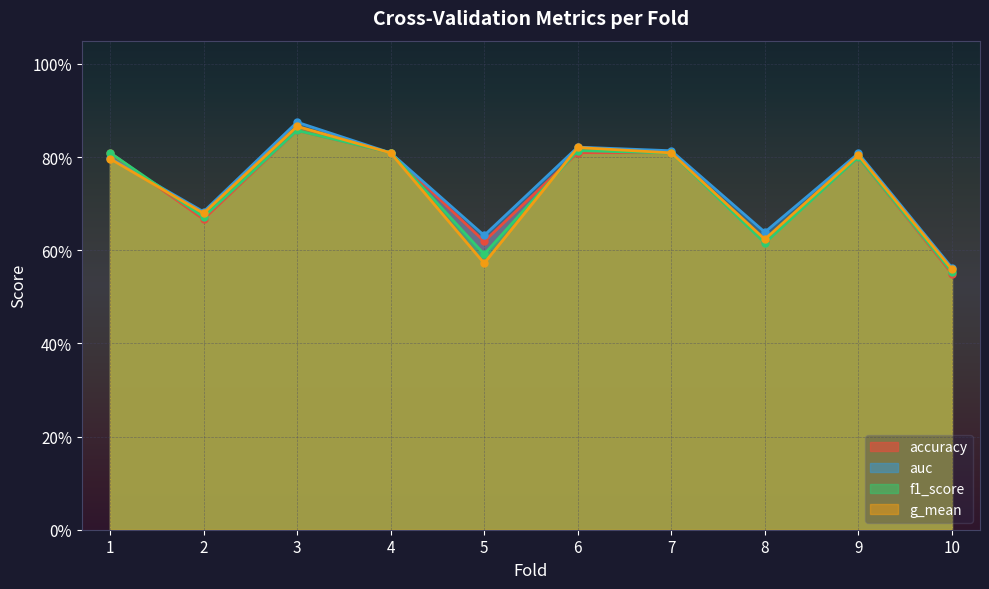

What is the maximum value shown in the chart?

0.9